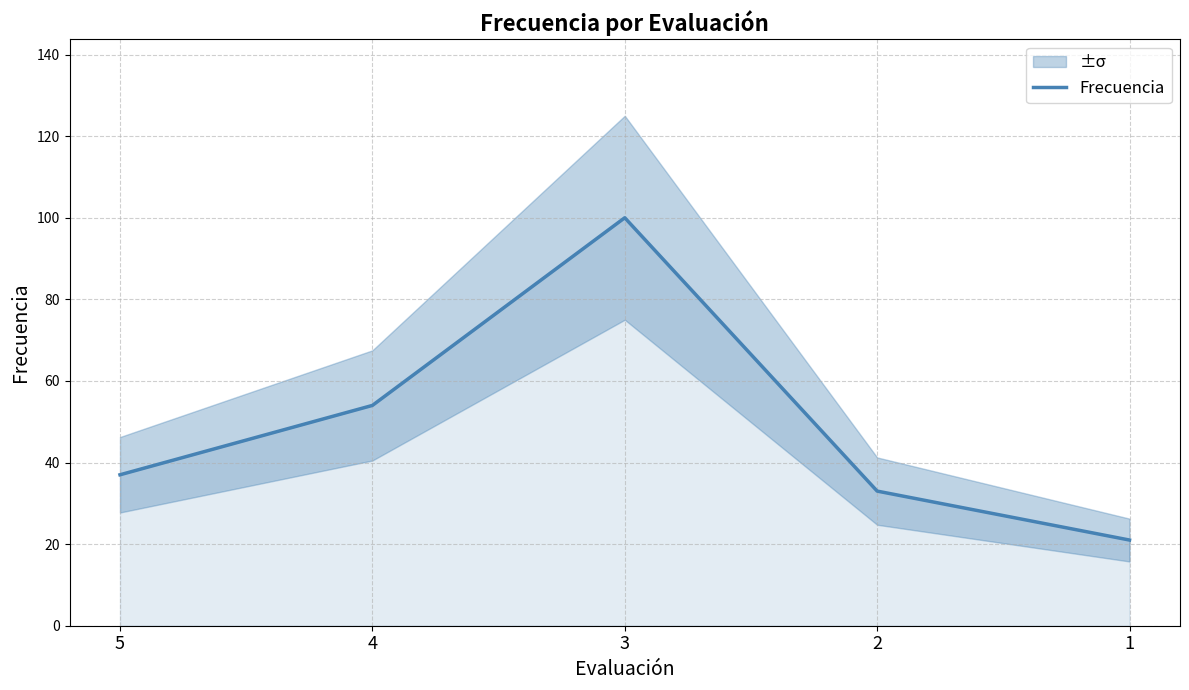

Is it true that the value at 1 is 21?

True